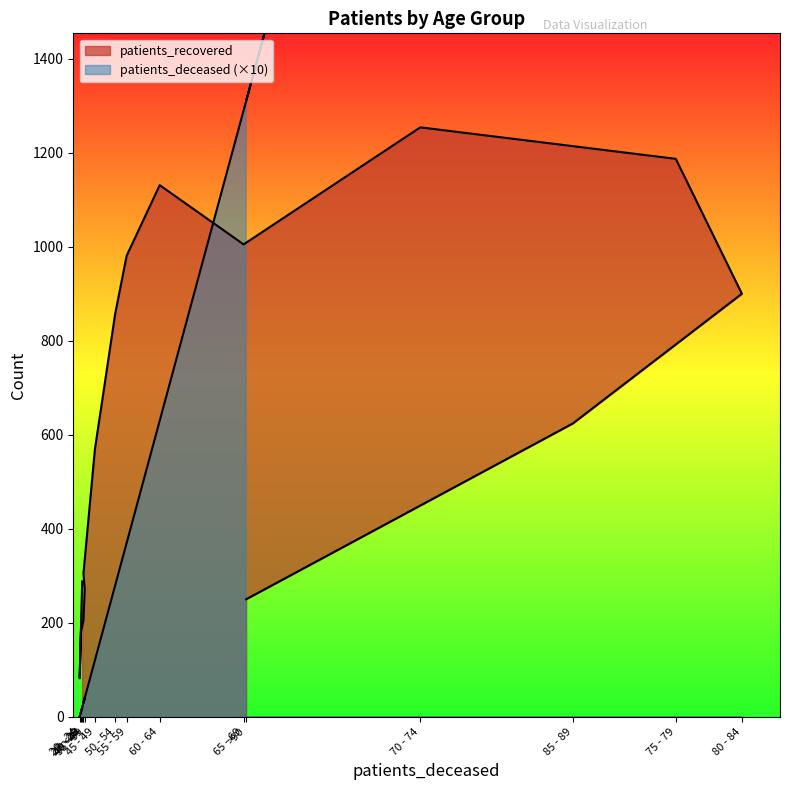

What is the difference between the second highest and minimum values in the patients_deceased series?

4690